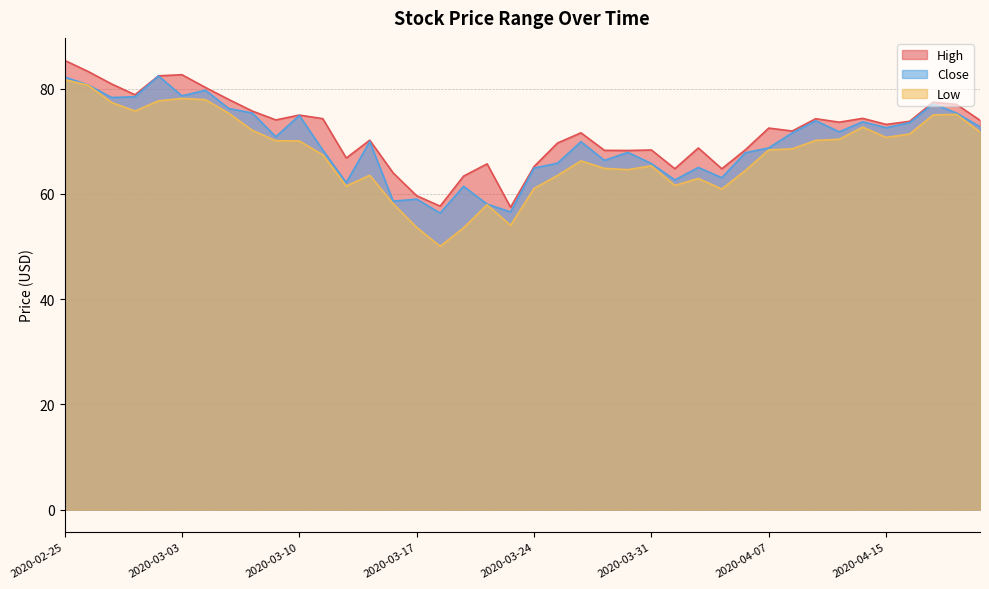

True or false: High and Close intersect in this chart.

False